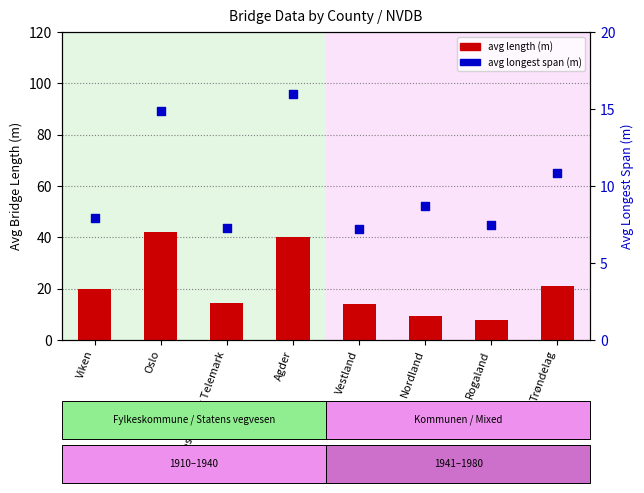

What is the total value across all series at Oslo?

57.0